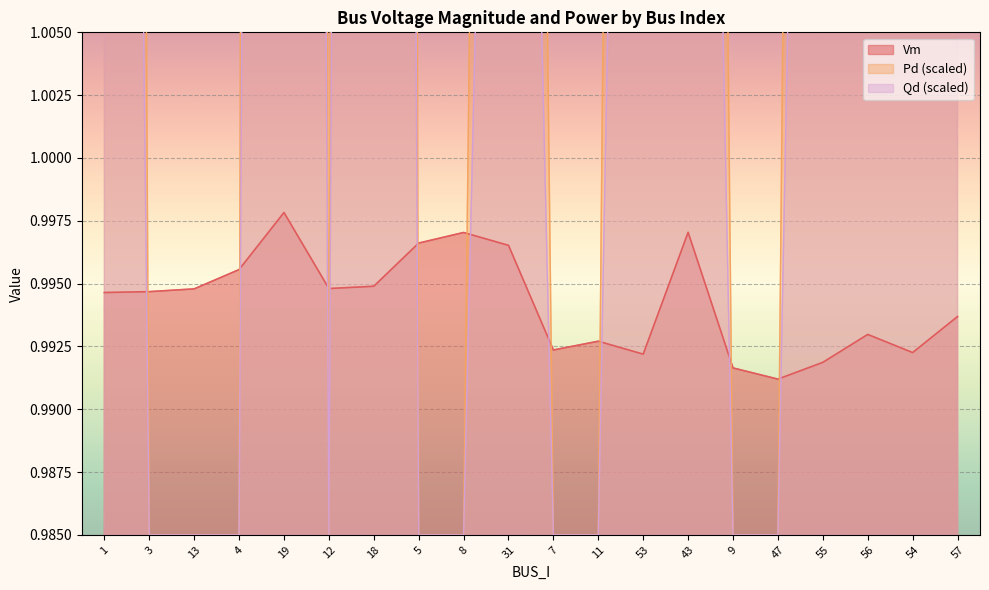

What is the total value across all series at 53?

3.2